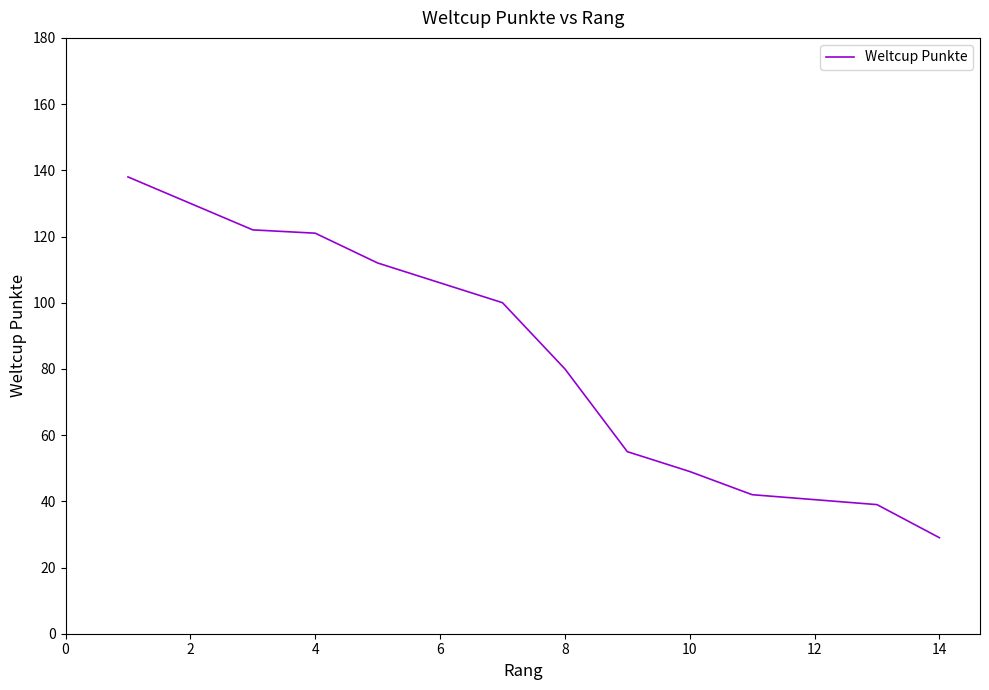

What is the minimum value shown in the chart?

29